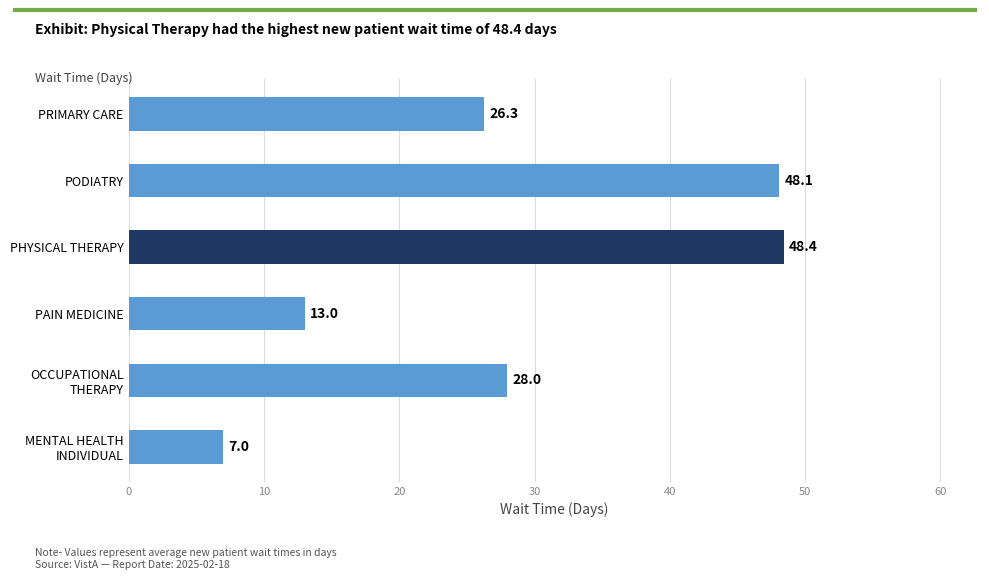

The chart shows a value of 12.8 at PRIMARY CARE. True or false?

False